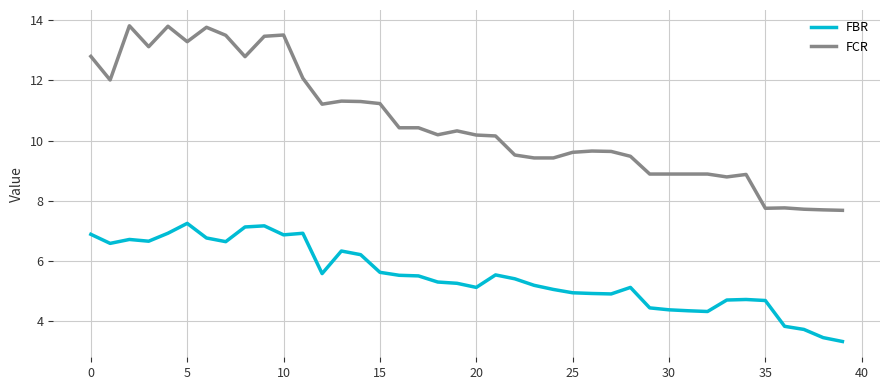

Which series has the widest spread of values?

FCR